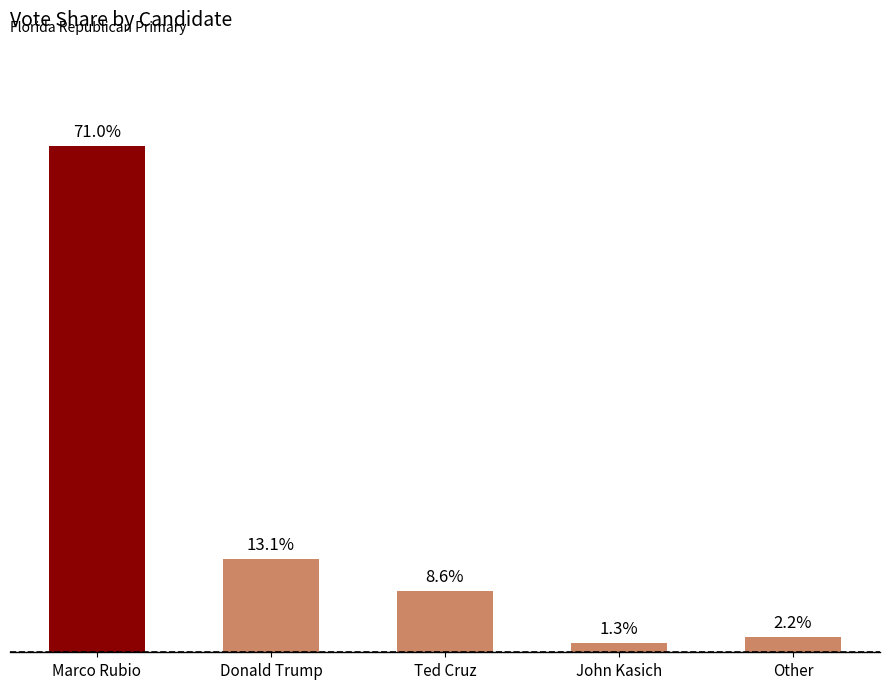

Which label corresponds to the largest value in the chart?

Marco Rubio